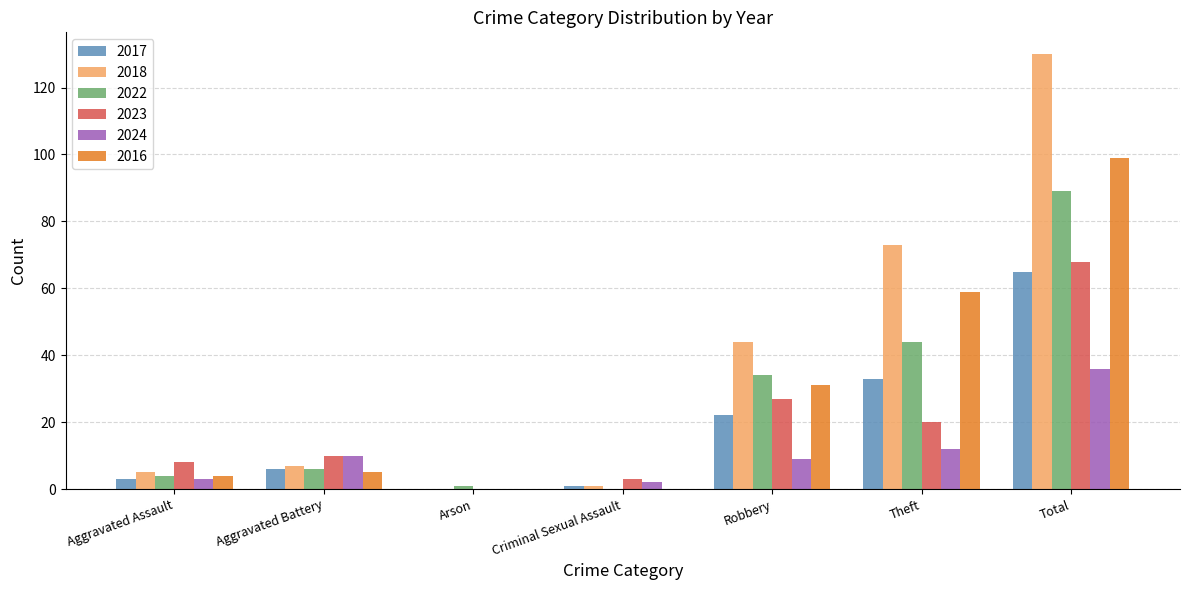

What is the highest value of the 2016 series?

99